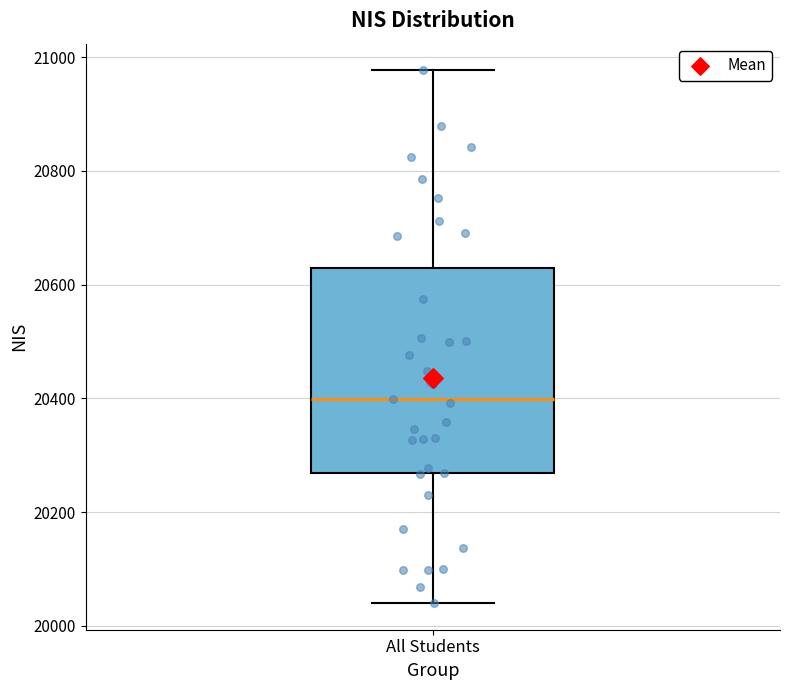

Transcribe this box plot: give where the median line is, the range the box spans, and where the two whiskers end, as read against the y-axis. The values are not printed on the chart, so give them approximately, as read against the axis.

median 20400, box 20260 to 20640, whiskers 20040 to 20980